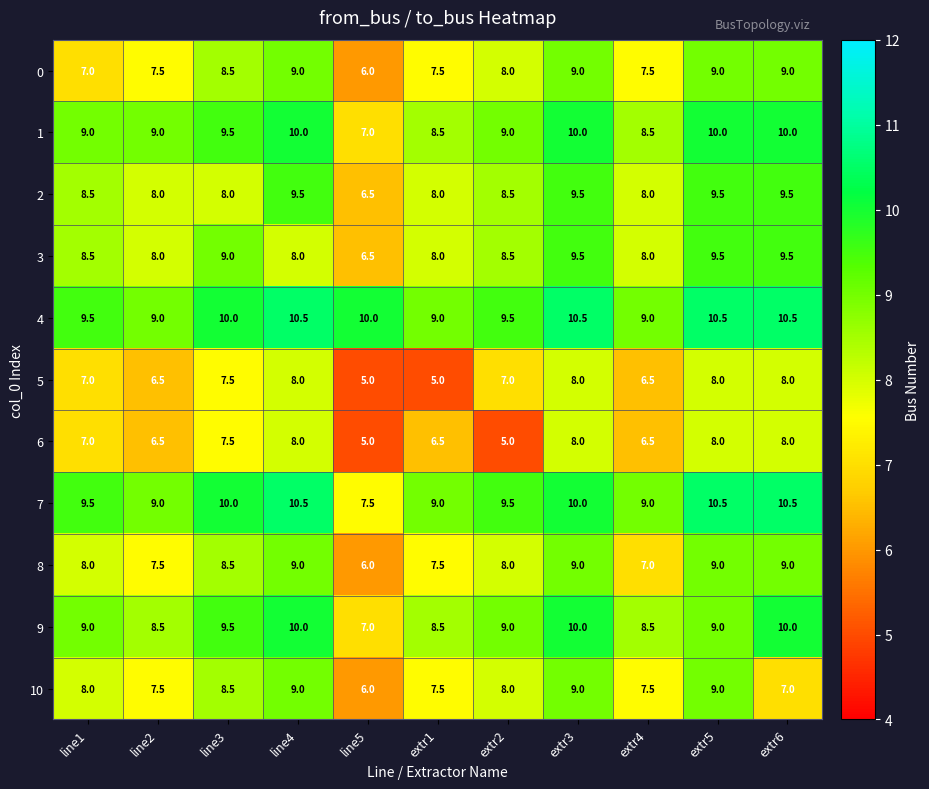

What is the smallest value displayed?

5.0